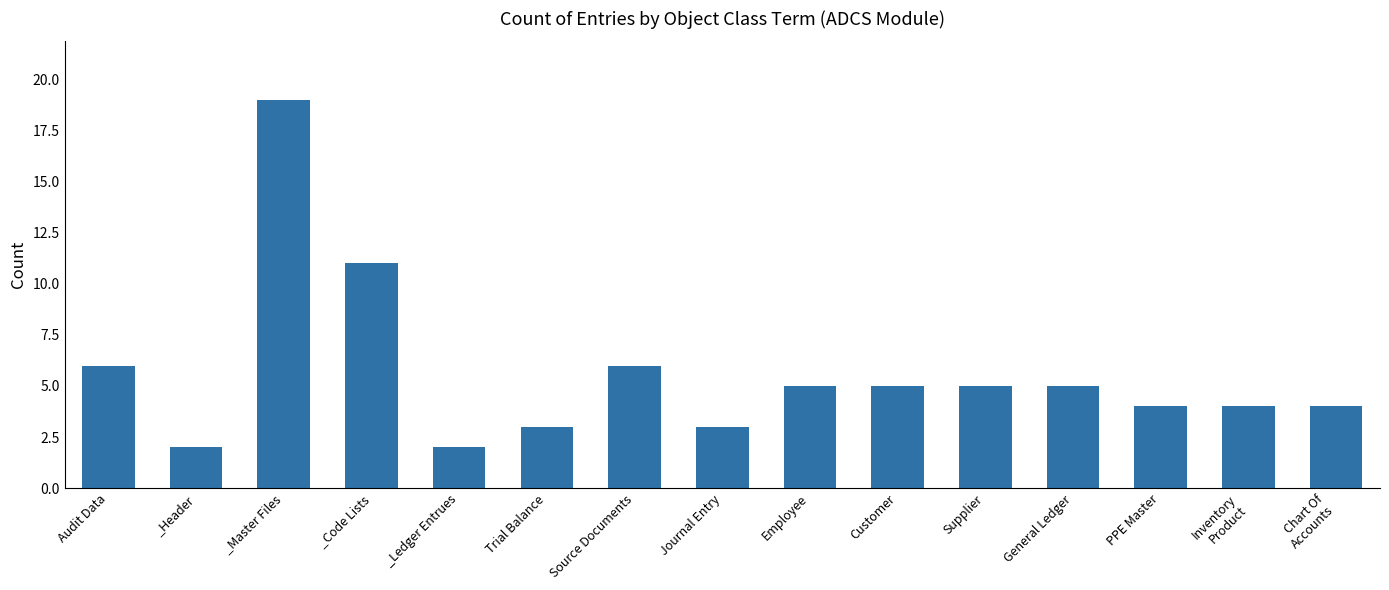

Count the number of categories in the chart.

15